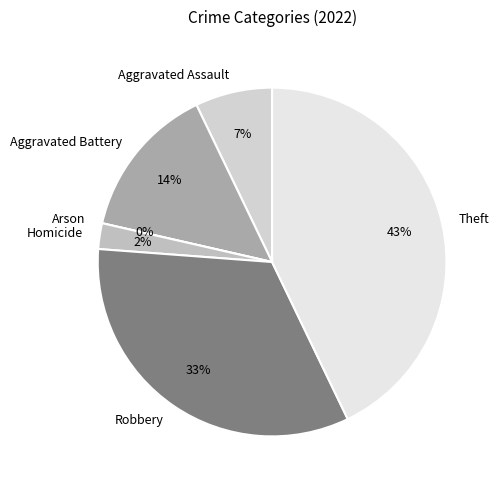

To the nearest percent, what is the difference between the Aggravated Assault and Arson slice percentages?

7%